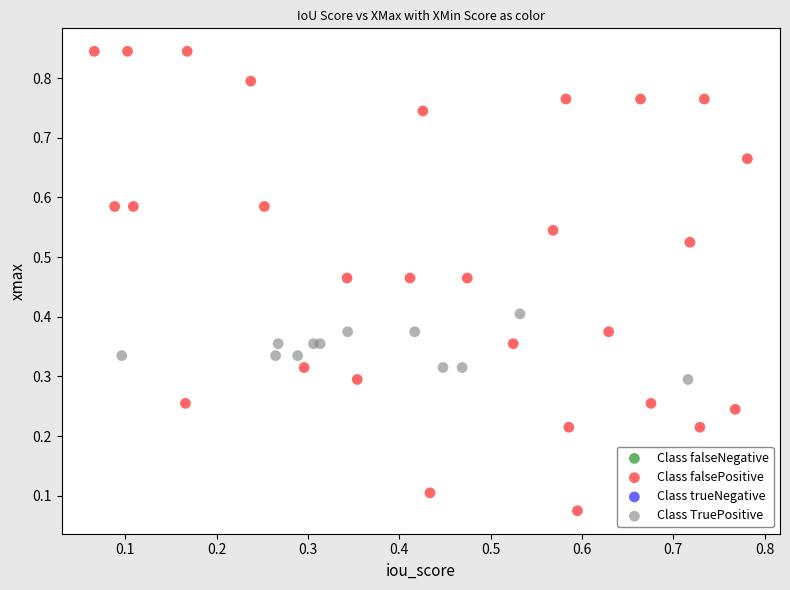

Which series contains the lowest Y value?

Class falsePositive